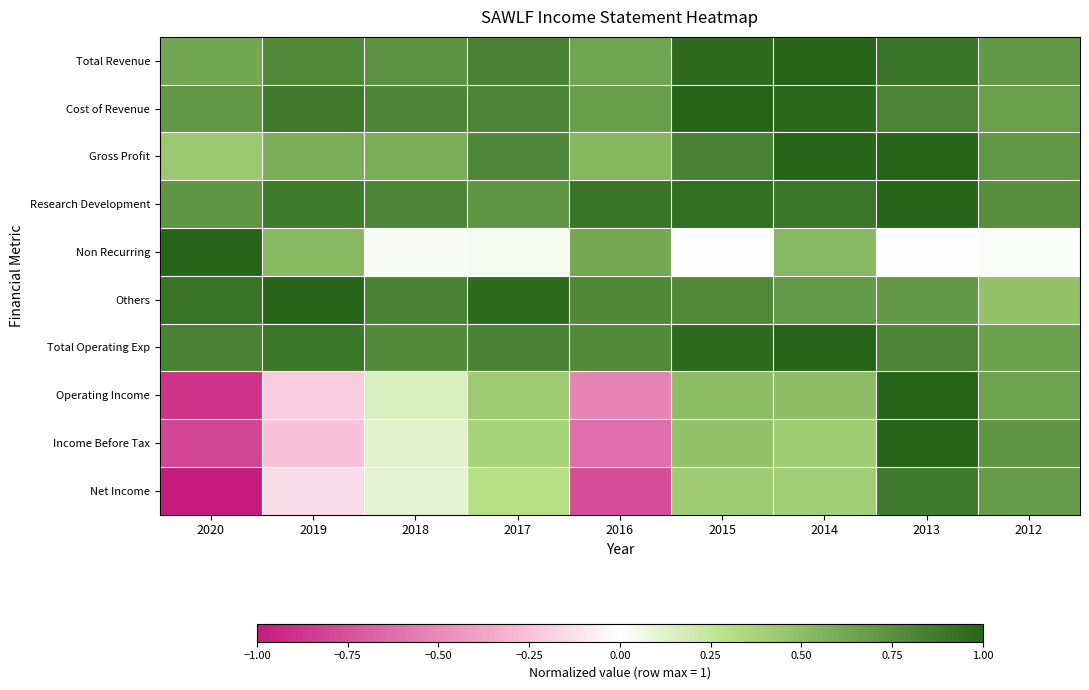

What is the minimum value shown in the chart?

-1.0